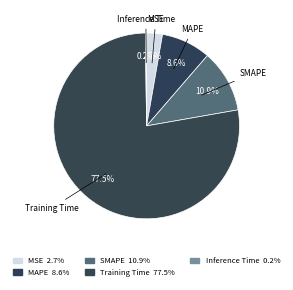

Is there any slice that represents more than half of the pie?

Yes